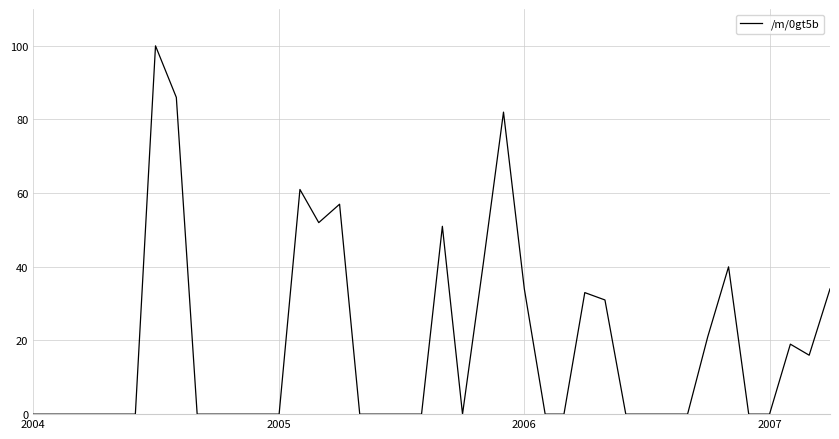

What is the average value?

19